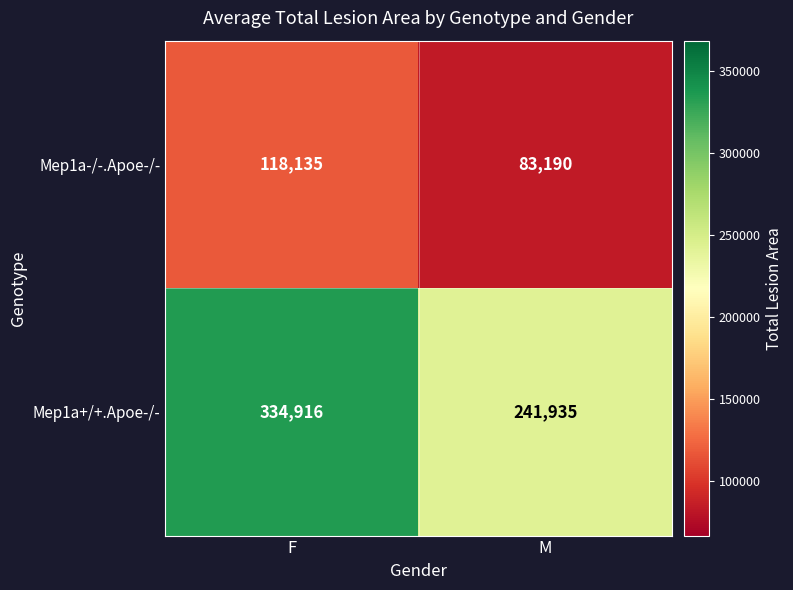

Between F and M, which series saw the biggest shift?

Mep1a+/+.Apoe-/-